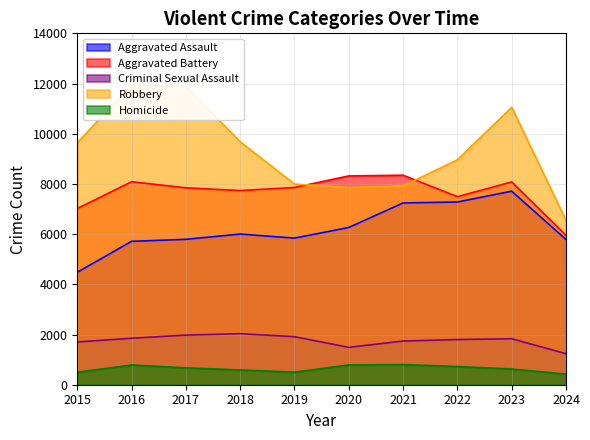

The Aggravated Assault series shows 7242 at 2021. True or false?

True